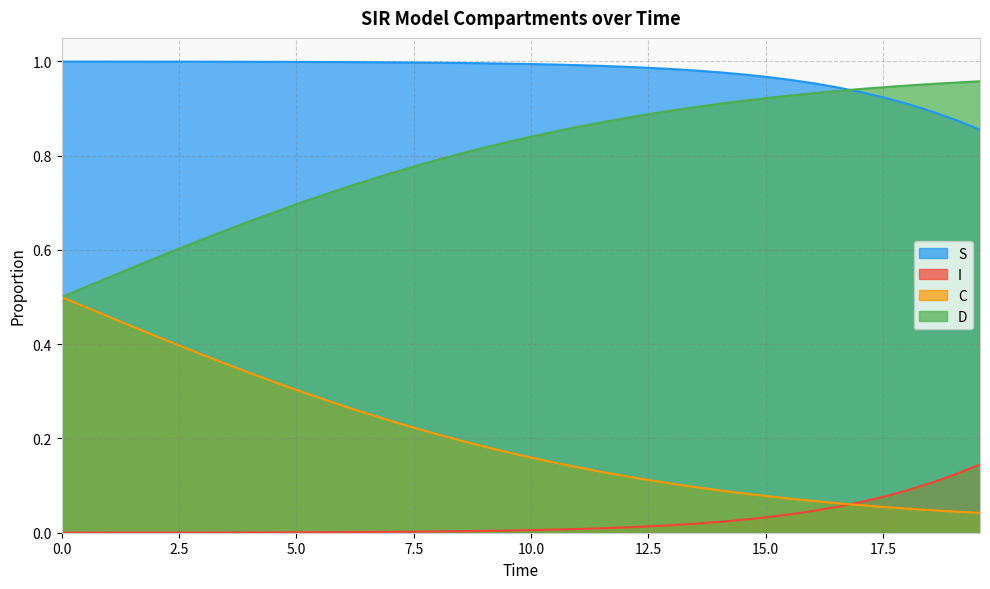

At how many categories does at least one series exceed 0?

40